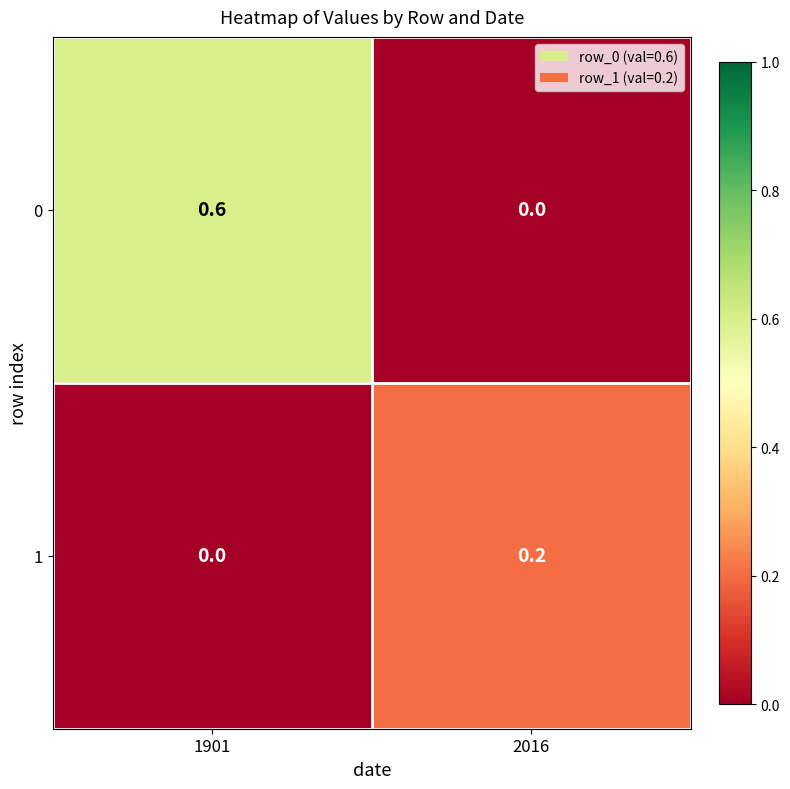

Reading left to right, extract all data points from this chart.

0: 0.6	0.0
1: 0.0	0.2